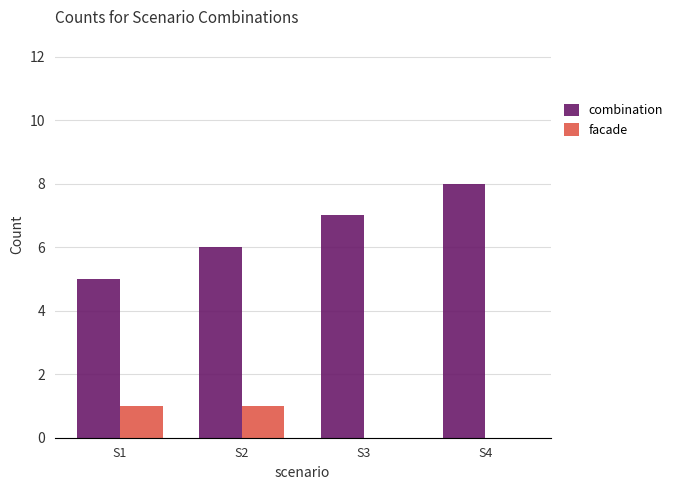

Read the facade value at S2.

1